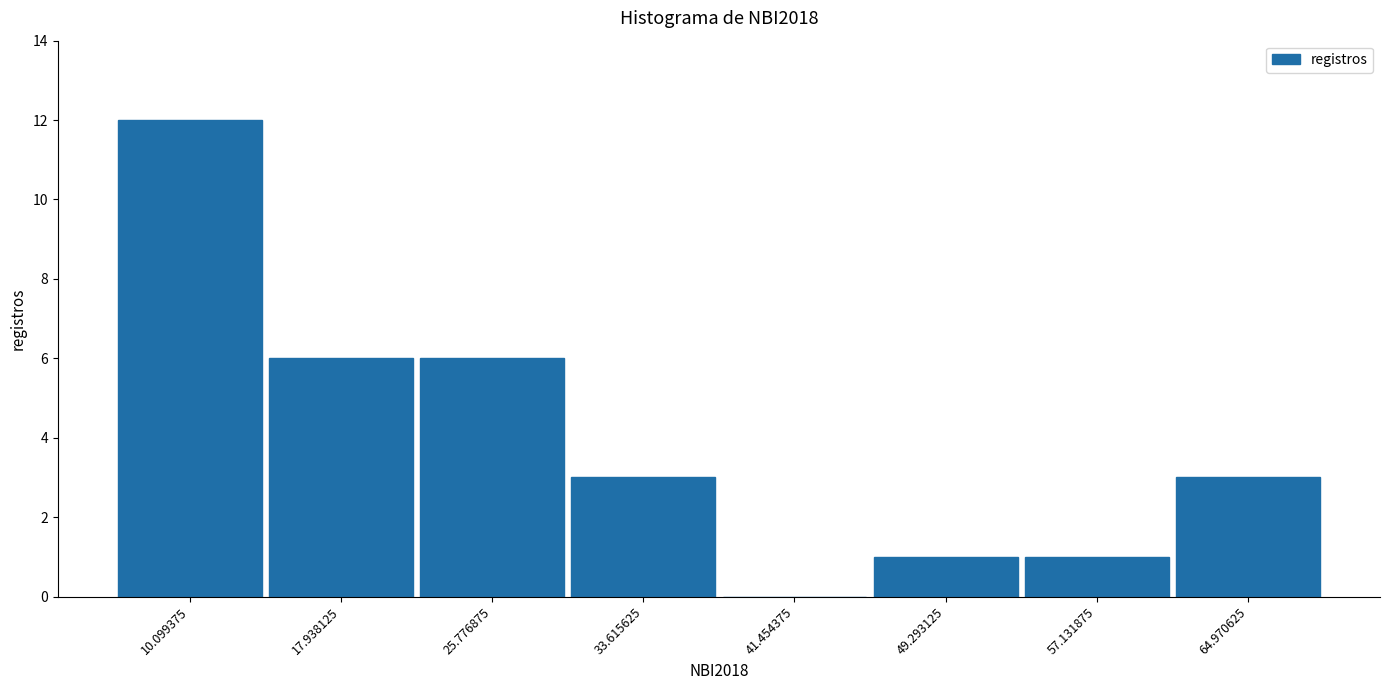

Reading left to right, list every bar in this chart as the range it spans on the x-axis followed by its height. Neither the bar edges nor the heights are printed on the chart, so give them approximately, as read against the axes.

6 to 14: 12
14 to 22: 6
22 to 30: 6
30 to 38: 3
38 to 45: 0
45 to 53: 1
53 to 61: 1
61 to 69: 3